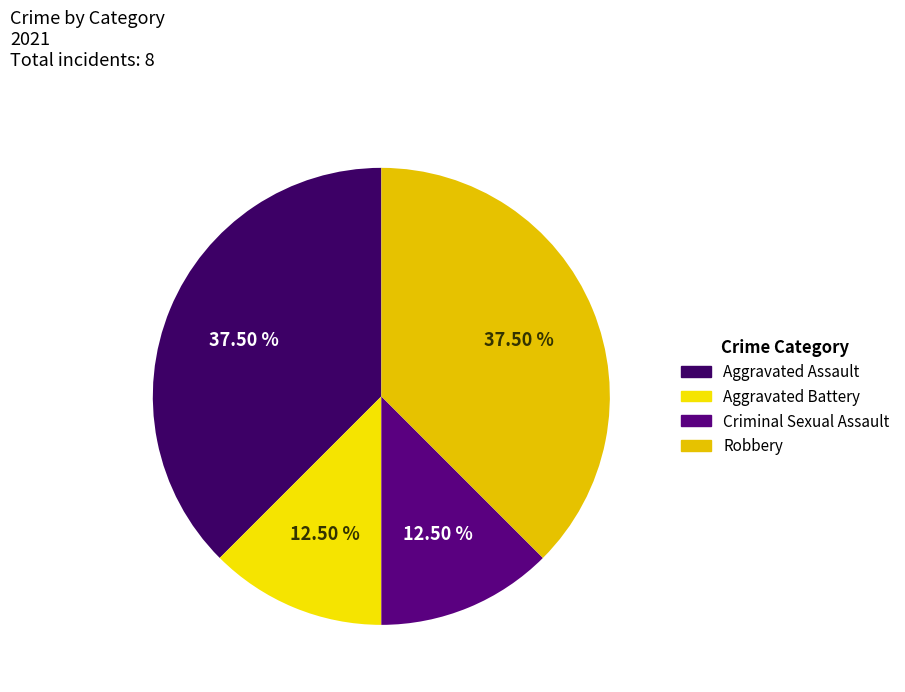

Does Robbery represent more than half of the total?

No